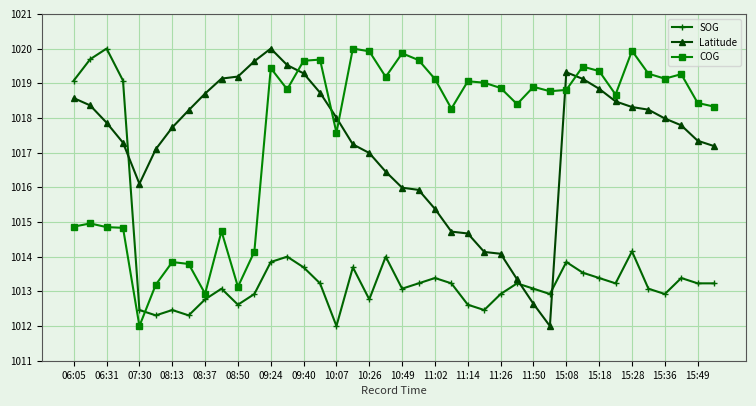

What is the difference between the second highest and second lowest values in the SOG series?

7.4